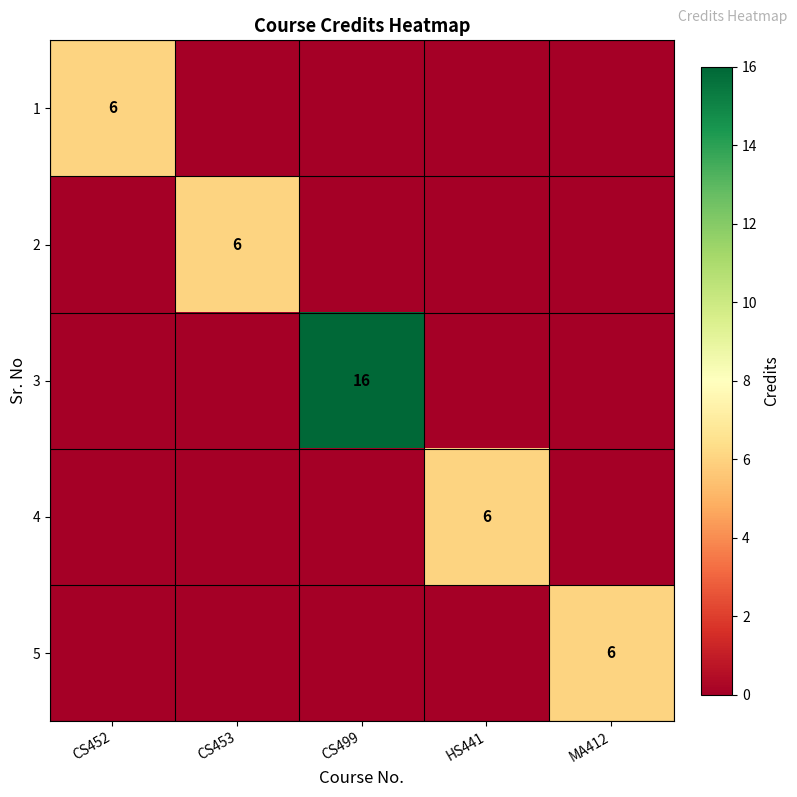

Is it true that 3 equals 8 at CS499?

False